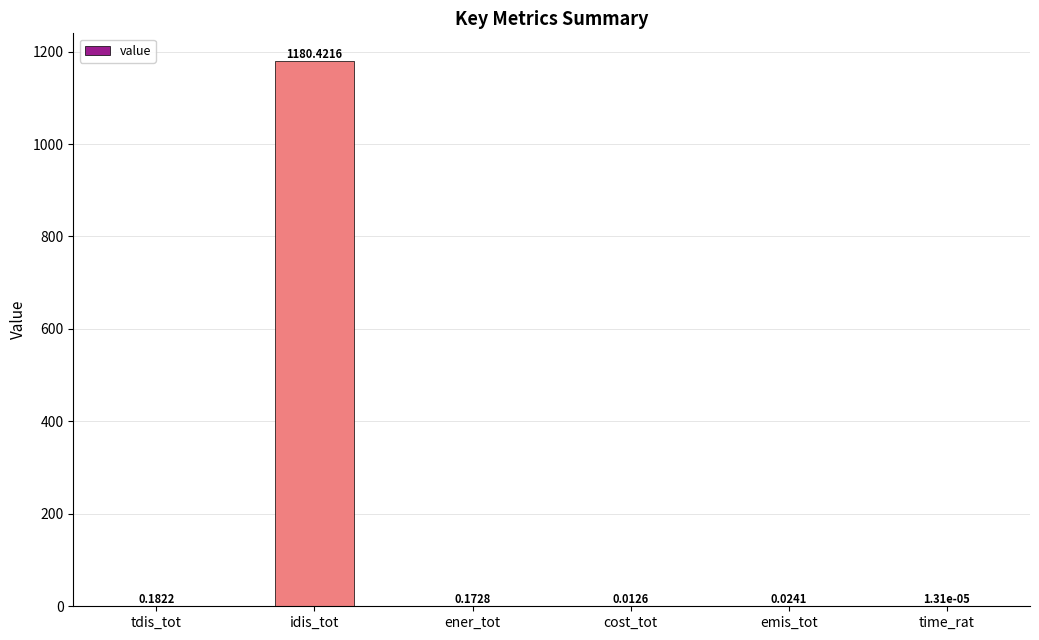

Which label corresponds to the largest value in the chart?

idis_tot